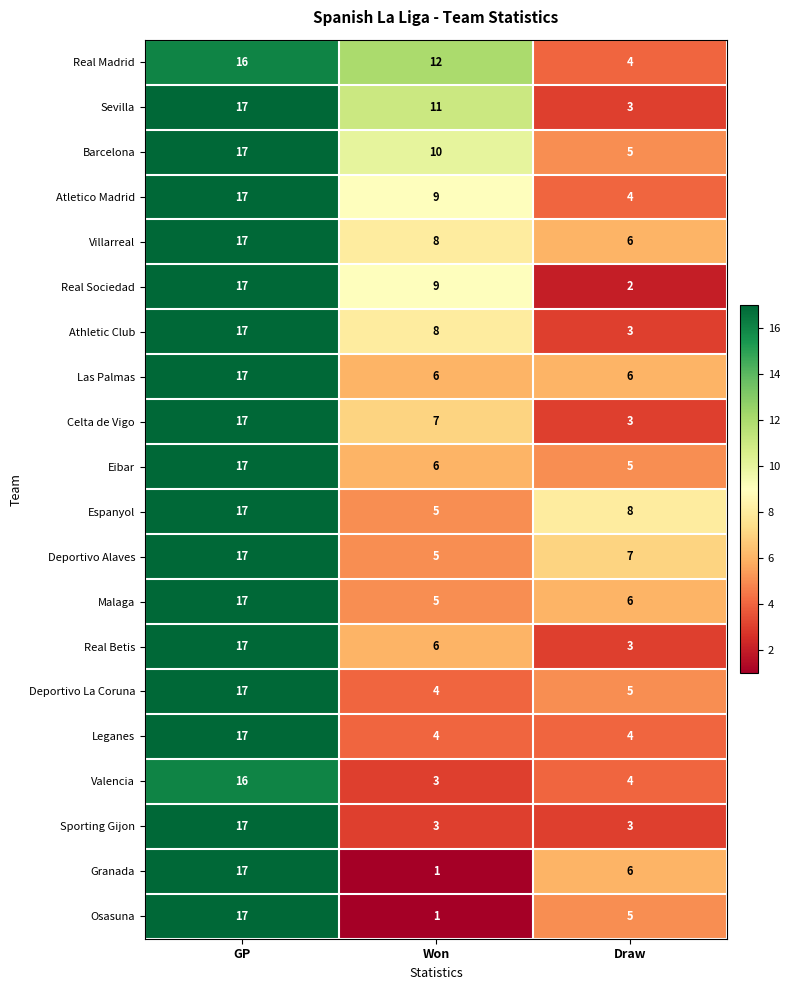

The Granada series shows 1 at Won. True or false?

True